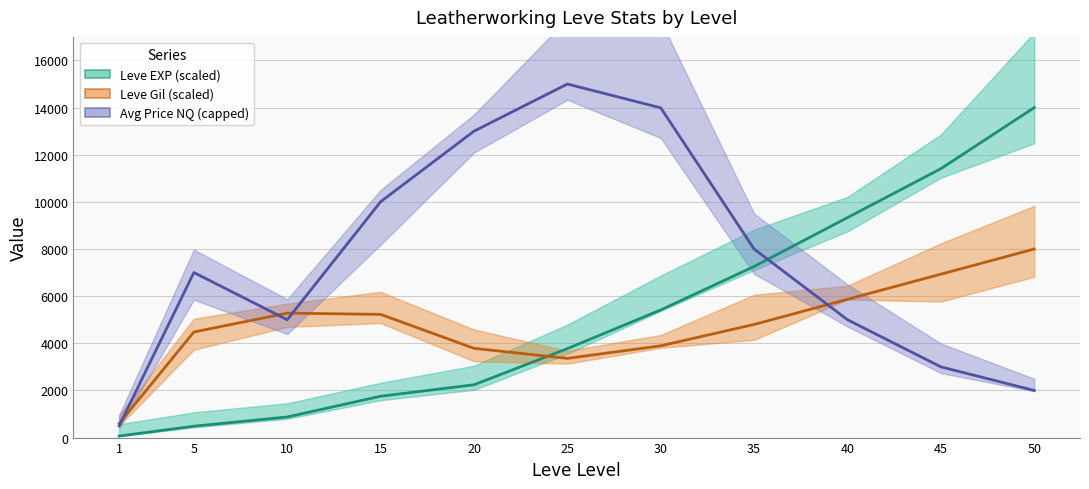

Which series ends up on top after the final intersection of Leve Gil (scaled) and Leve EXP (scaled)?

Leve EXP (scaled)